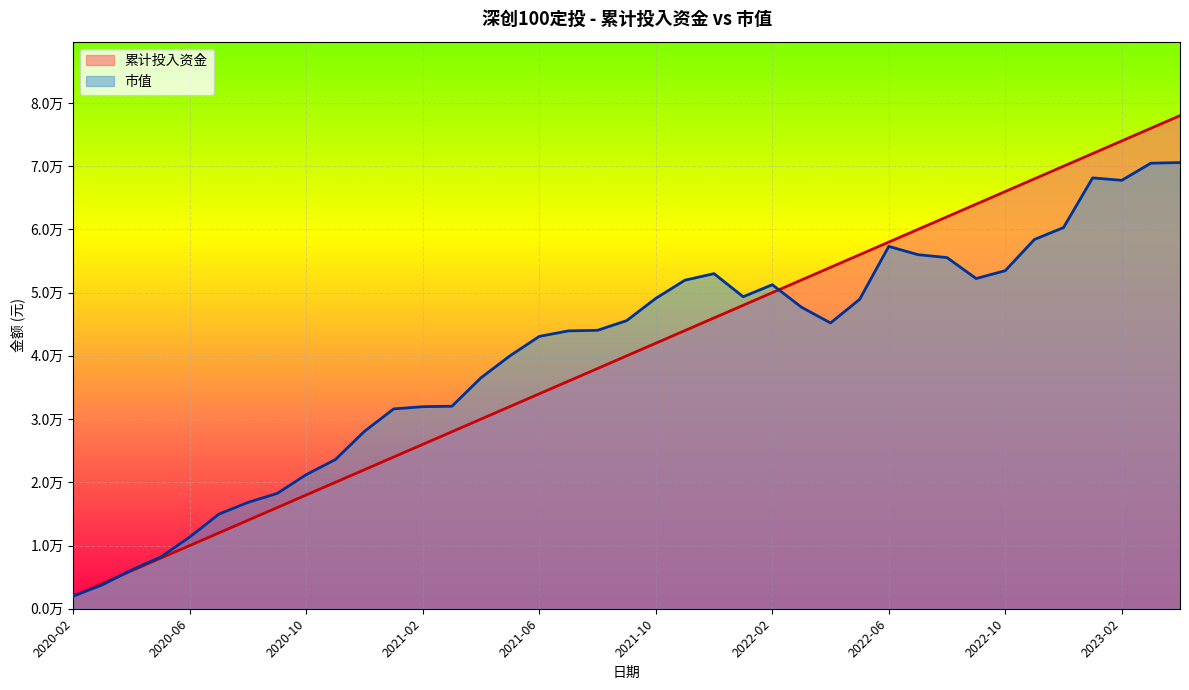

Which label corresponds to the largest value in the chart?

2023-04